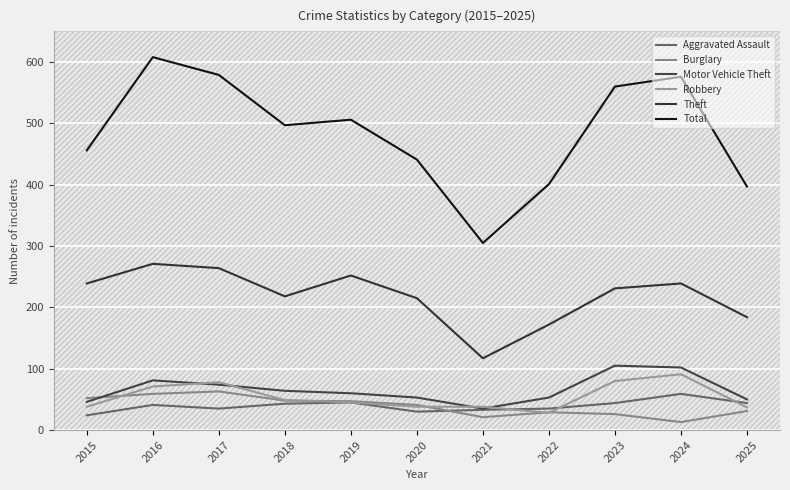

Reading left to right, transcribe all the data shown in this chart.

Aggravated Assault: 24	41	35	43	45	30	33	35	44	59	44
Burglary: 52	59	63	48	47	41	21	29	26	13	31
Motor Vehicle Theft: 46	81	74	64	60	53	35	53	105	102	50
Robbery: 38	71	78	49	45	38	38	28	80	91	37
Theft: 239	271	264	218	252	215	117	172	231	239	184
Total: 456	608	579	497	506	441	305	401	560	576	397